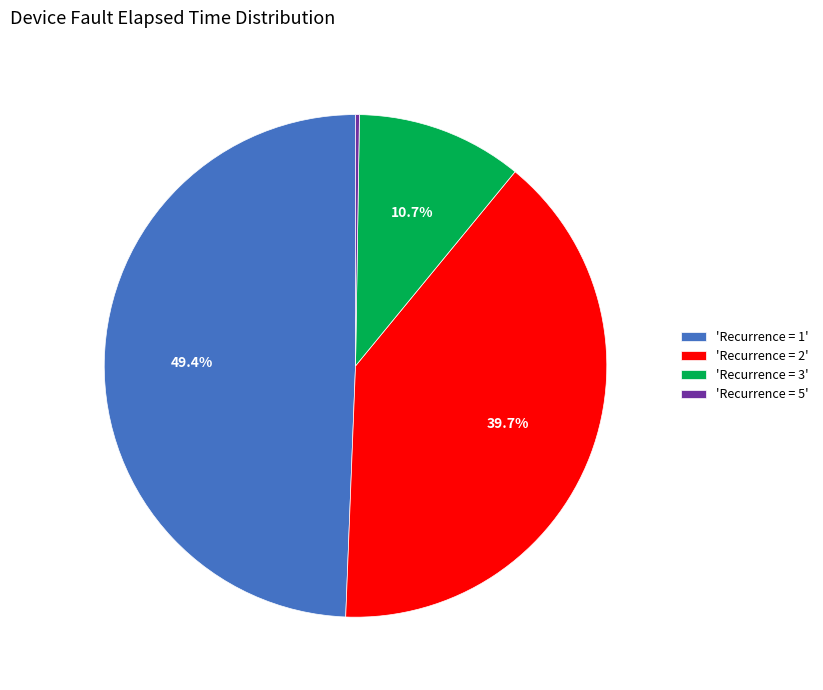

Is there a majority slice in this chart?

No